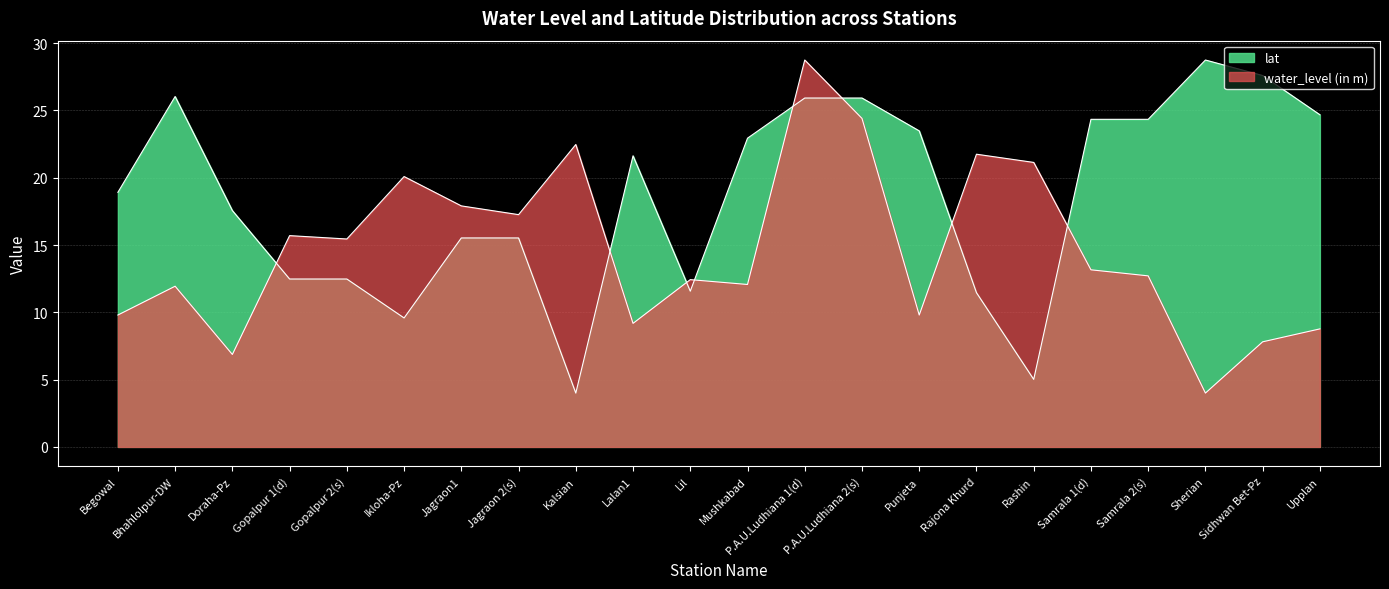

Does the chart display data point markers on the line(s)?

No